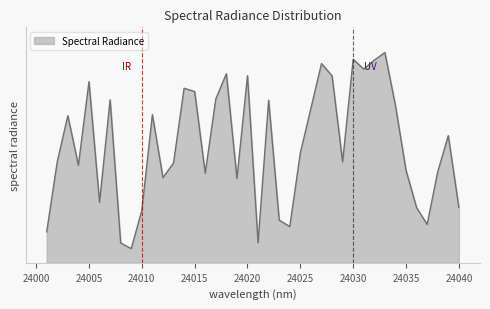

Does the chart have visible grid lines?

No